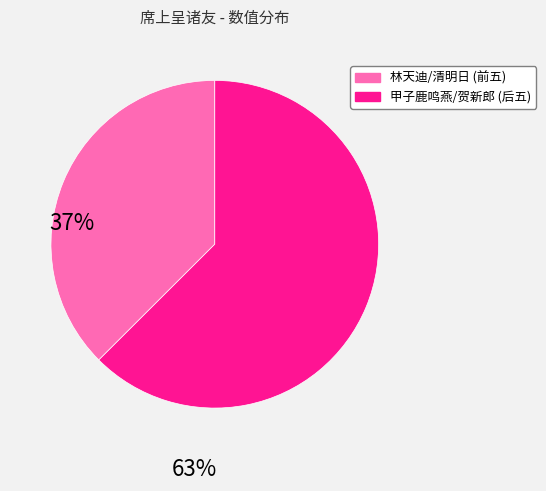

Does any single category account for the majority?

Yes